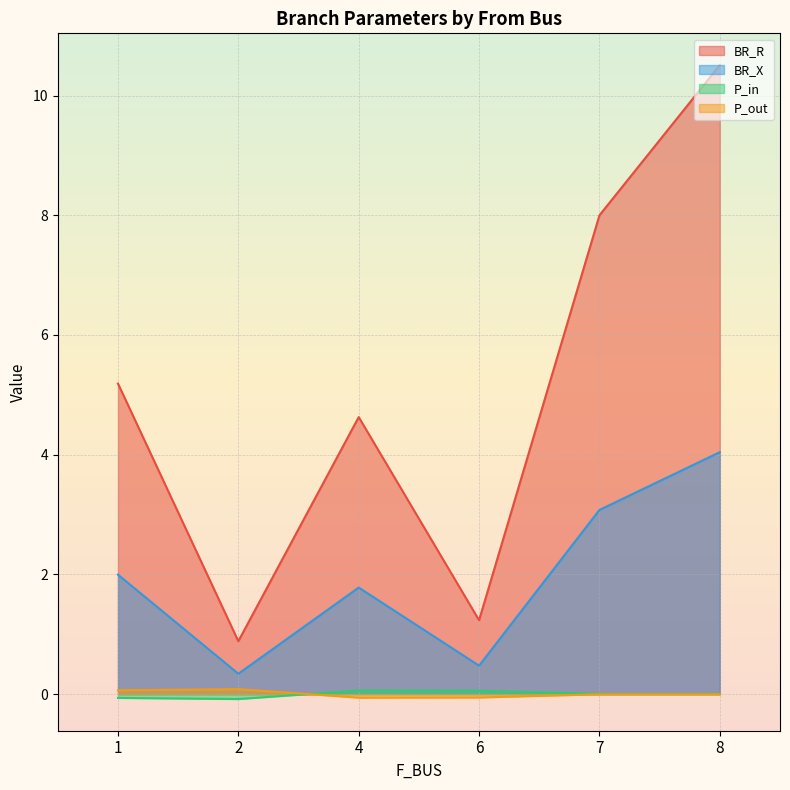

True or false: BR_R and BR_X intersect in this chart.

False